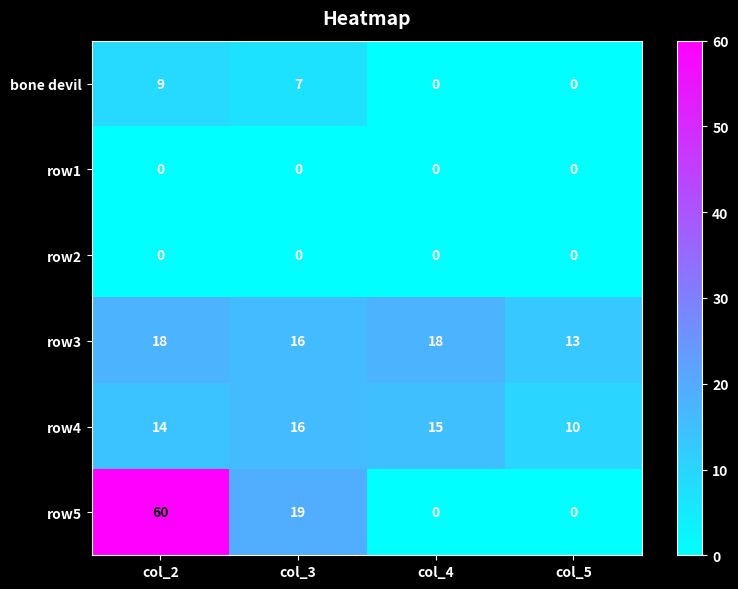

What is the maximum value for bone devil?

9